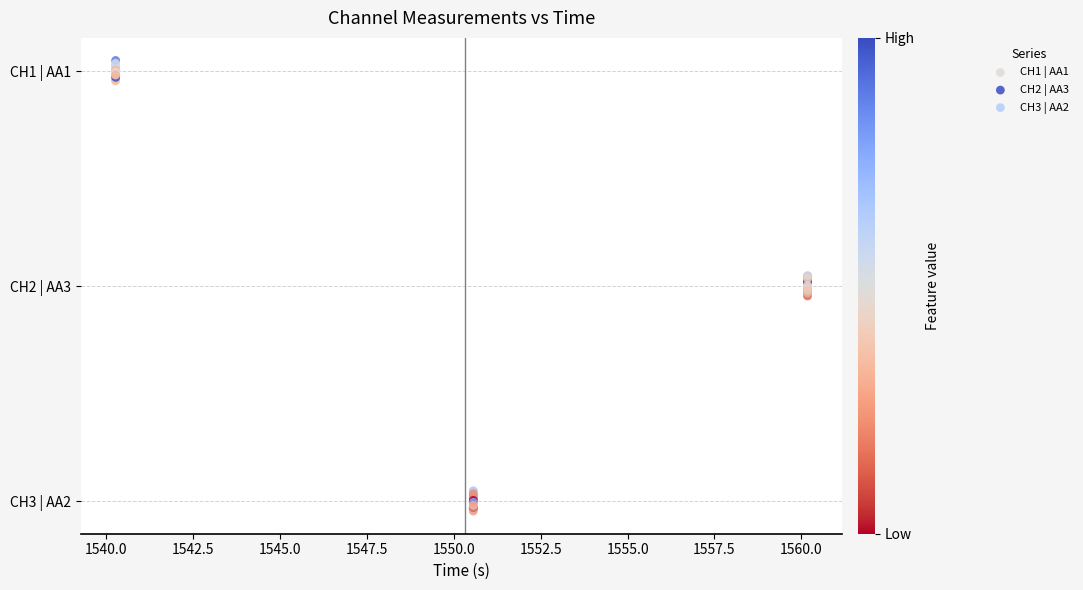

Which series reaches the minimum Y coordinate?

CH3 | AA2